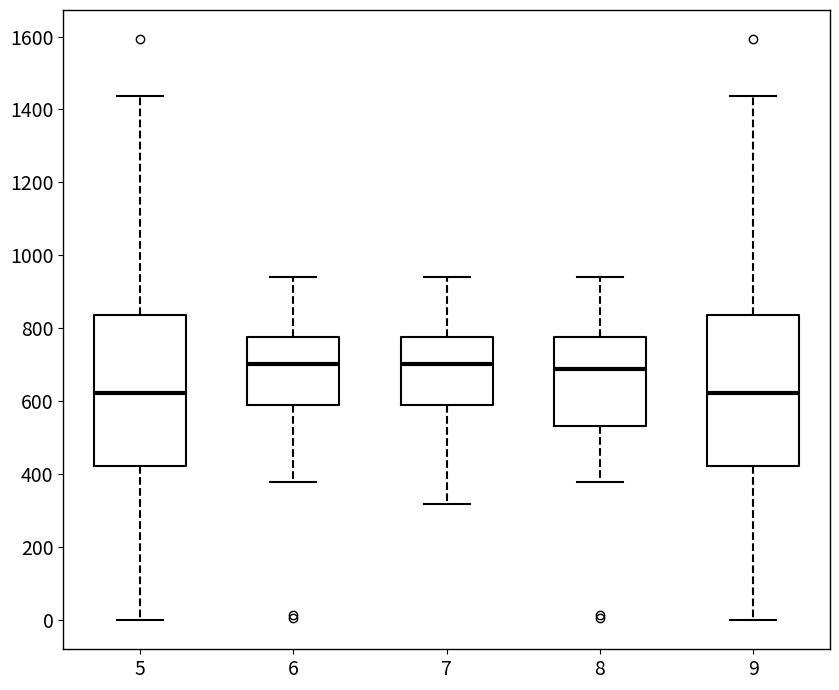

Where does the upper whisker of the box at x = 5 end on the y-axis? The values are not printed on the chart, so give them approximately, as read against the axis.

1440